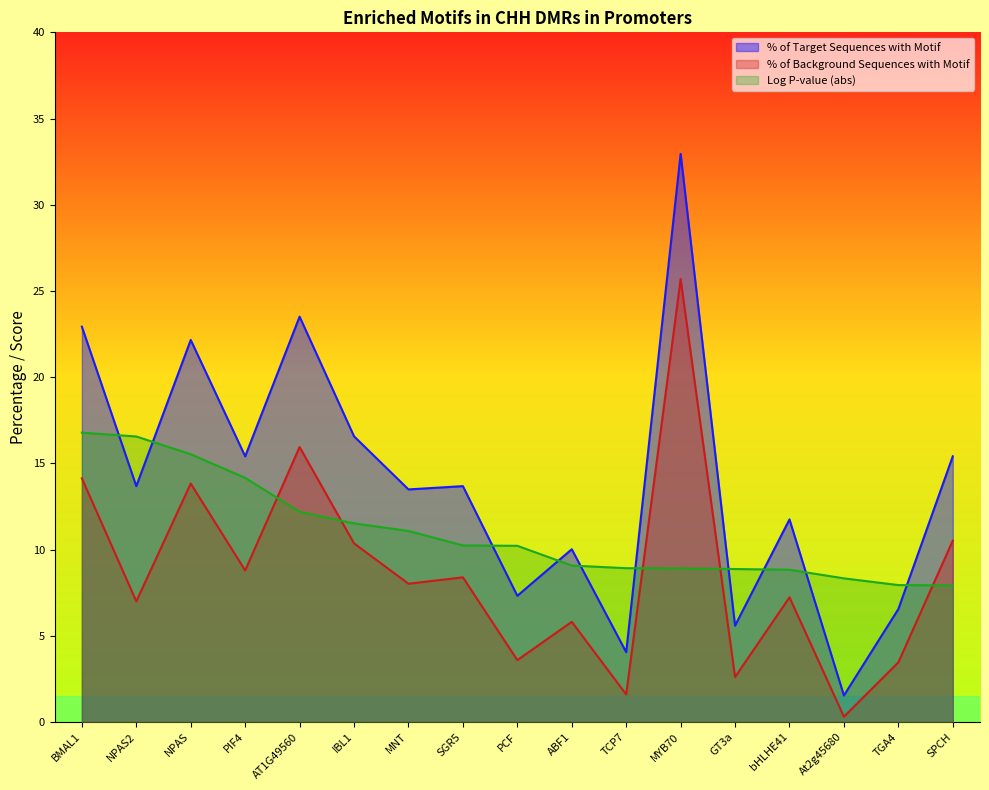

Reading left to right, what are all the values shown in this chart?

% of Target Sequences with Motif: BMAL1=22.9	NPAS2=13.7	NPAS=22.2	PIF4=15.4	AT1G49560=23.5	IBL1=16.6	MNT=13.5	SGR5=13.7	PCF=7.3	ABF1=10.0	TCP7=4.0	MYB70=33.0	GT3a=5.6	bHLHE41=11.8	At2g45680=1.5	TGA4=6.5	SPCH=15.4
% of Background Sequences with Motif: BMAL1=14.1	NPAS2=7.0	NPAS=13.8	PIF4=8.8	AT1G49560=15.9	IBL1=10.4	MNT=8.0	SGR5=8.4	PCF=3.6	ABF1=5.8	TCP7=1.6	MYB70=25.7	GT3a=2.6	bHLHE41=7.2	At2g45680=0.3	TGA4=3.5	SPCH=10.5
Log P-value (abs): BMAL1=16.8	NPAS2=16.6	NPAS=15.5	PIF4=14.2	AT1G49560=12.2	IBL1=11.5	MNT=11.1	SGR5=10.2	PCF=10.2	ABF1=9.1	TCP7=8.9	MYB70=8.9	GT3a=8.9	bHLHE41=8.8	At2g45680=8.3	TGA4=7.9	SPCH=7.9